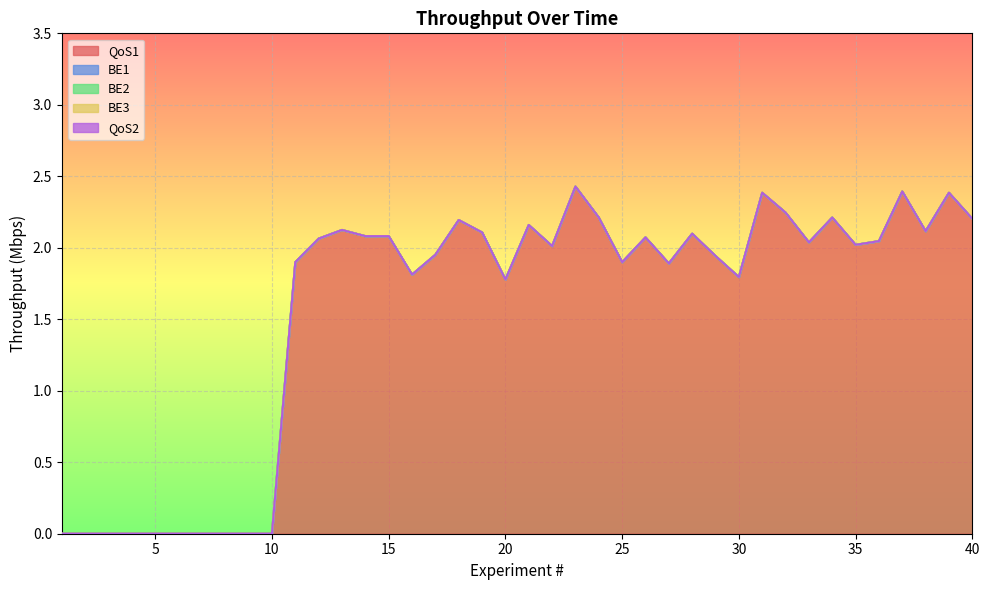

Which has a higher value, 23 or 9?

23